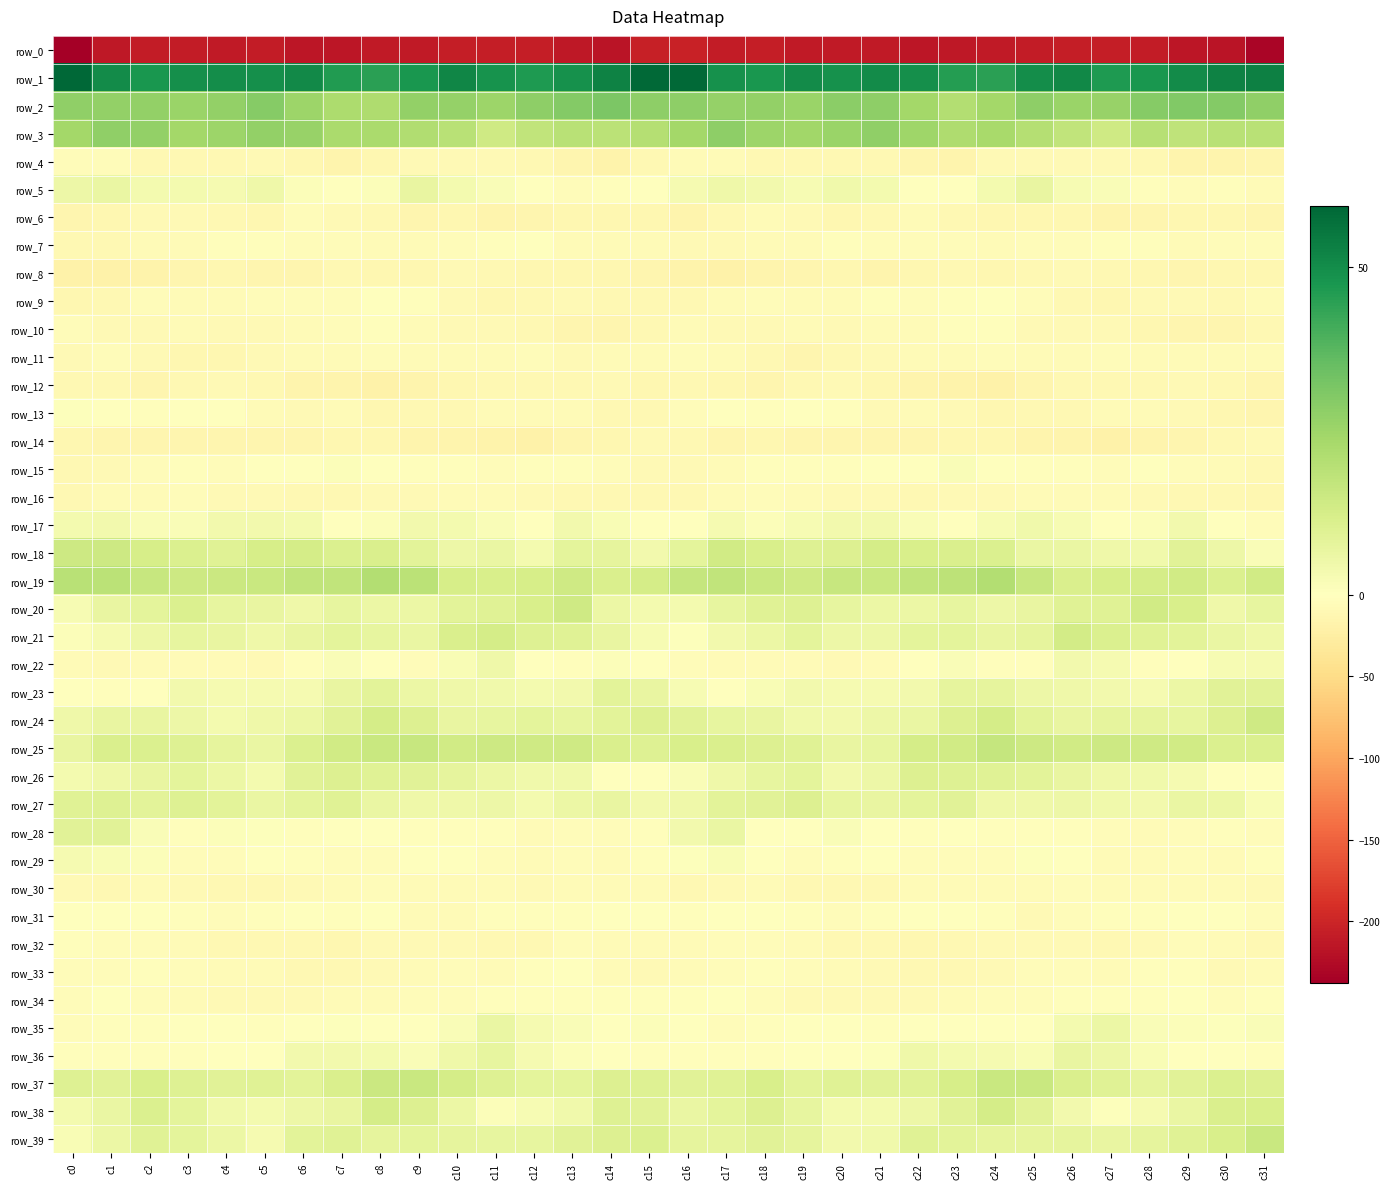

Reading right to left, what are all the values shown in this chart?

row_0: -231.2	-216.2	-215.0	-208.5	-207.1	-206.3	-209.3	-210.8	-212.7	-215.0	-210.6	-210.3	-210.2	-207.7	-209.7	-203.2	-205.7	-216.6	-212.5	-207.5	-206.5	-207.3	-210.0	-211.3	-213.9	-214.5	-209.4	-211.0	-208.8	-208.1	-212.1	-237.8
row_1: 53.2	52.7	50.2	47.3	46.7	51.2	49.9	44.6	45.6	49.3	50.5	48.6	50.2	47.6	49.0	58.7	58.6	52.6	48.9	46.4	48.3	51.8	47.2	44.7	46.2	50.9	49.3	49.6	49.2	47.5	50.4	59.3
row_2: 27.5	29.8	30.3	29.4	26.1	25.7	27.9	23.9	20.8	24.1	28.2	28.7	25.5	27.1	26.7	28.0	27.9	31.2	30.0	28.1	25.4	26.7	27.3	21.7	21.9	25.3	29.4	27.3	25.8	27.2	27.0	27.8
row_3: 19.0	19.1	18.0	19.5	14.1	17.4	20.0	22.8	21.7	24.9	27.6	25.7	24.2	25.4	27.8	23.8	20.3	18.5	19.4	17.6	14.2	19.0	21.0	22.7	22.4	26.4	27.0	25.2	23.8	27.0	27.4	23.8
row_4: -13.1	-16.5	-15.4	-11.0	-8.6	-8.2	-8.6	-8.3	-16.1	-14.3	-9.7	-10.0	-11.0	-10.5	-6.7	-5.9	-10.5	-17.4	-13.2	-10.0	-8.2	-8.7	-7.5	-11.3	-16.6	-12.4	-8.9	-11.0	-10.5	-9.8	-4.5	-4.6
row_5: -6.2	-2.5	-3.9	-2.4	1.7	2.4	6.9	3.4	-1.1	0.3	3.5	4.3	2.6	3.9	4.8	3.1	-0.6	-2.6	-4.2	-0.1	1.7	3.6	6.9	1.0	-1.0	1.2	4.8	3.2	3.4	3.6	6.4	5.1
row_6: -14.7	-12.6	-12.2	-13.1	-15.5	-12.2	-12.3	-12.0	-9.8	-5.9	-10.3	-12.8	-8.1	-7.3	-11.0	-15.1	-12.9	-12.3	-12.5	-13.6	-14.9	-11.3	-13.1	-10.9	-8.9	-5.6	-12.8	-10.9	-7.4	-8.2	-12.7	-14.5
row_7: -5.2	-3.8	-7.4	-2.3	-2.2	-4.2	-5.1	-6.8	-4.7	-4.6	-4.4	-2.3	-5.7	-6.1	-8.9	-8.5	-5.6	-5.6	-5.8	-1.5	-2.9	-4.5	-6.2	-6.2	-4.2	-5.2	-3.4	-3.3	-5.9	-7.3	-9.6	-9.4
row_8: -11.2	-11.4	-13.3	-11.5	-10.7	-8.6	-10.8	-12.4	-9.3	-11.7	-14.9	-12.9	-13.5	-16.7	-18.9	-17.1	-13.9	-12.4	-12.5	-11.4	-9.7	-8.8	-12.1	-11.4	-9.3	-13.6	-14.4	-12.6	-14.5	-18.2	-19.5	-19.5
row_9: -7.2	-10.3	-8.5	-8.1	-12.1	-10.0	-4.4	-0.7	-3.2	-5.5	-3.2	-6.6	-6.3	-4.9	-7.4	-9.4	-10.1	-10.3	-7.6	-9.6	-12.3	-7.7	-2.9	-0.8	-4.6	-4.6	-3.9	-7.2	-5.6	-5.5	-9.4	-12.9
row_10: -10.9	-14.2	-14.8	-12.1	-8.1	-8.7	-8.2	-3.3	-3.7	-5.9	-6.6	-9.3	-7.1	-8.1	-8.2	-5.6	-10.0	-14.8	-14.4	-10.2	-8.2	-8.6	-6.6	-2.3	-5.0	-5.8	-7.8	-8.6	-7.3	-8.3	-7.7	-4.6
row_11: -7.3	-6.2	-7.3	-5.8	-5.4	-6.9	-7.0	-4.4	-6.1	-7.0	-7.6	-11.0	-13.6	-10.6	-6.0	-5.2	-6.1	-6.1	-7.4	-4.9	-6.1	-7.2	-5.8	-4.6	-6.8	-7.0	-8.4	-12.9	-12.6	-9.1	-5.3	-8.3
row_12: -14.1	-10.6	-8.9	-10.5	-10.4	-10.3	-14.2	-19.3	-17.3	-15.4	-11.6	-8.5	-9.8	-13.1	-12.6	-10.9	-11.9	-9.3	-9.3	-10.7	-9.7	-11.5	-16.0	-19.8	-15.9	-15.0	-9.5	-9.0	-10.5	-14.3	-10.6	-9.4
row_13: -13.3	-12.3	-8.1	-6.7	-6.6	-9.8	-10.2	-11.6	-8.6	-7.2	-7.9	-3.2	-1.1	-3.2	-1.7	-3.8	-10.3	-11.1	-6.8	-6.8	-7.4	-10.6	-10.3	-11.5	-7.3	-7.8	-6.8	-1.5	-1.8	-3.1	-0.6	0.9
row_14: -9.0	-11.0	-13.4	-16.4	-20.0	-16.2	-16.5	-12.1	-12.0	-13.3	-14.1	-13.5	-14.0	-13.0	-13.6	-10.2	-8.6	-12.1	-13.8	-18.9	-18.5	-16.3	-15.3	-11.3	-12.9	-13.7	-13.8	-14.0	-13.3	-13.0	-13.7	-11.4
row_15: -10.3	-6.5	-4.0	-1.3	-4.1	-2.5	-2.1	-1.3	1.8	-0.1	-0.1	-2.8	-3.6	-3.3	-6.6	-8.0	-8.5	-5.3	-2.9	-2.0	-3.8	-1.9	-2.6	0.4	1.2	-0.4	-0.4	-4.2	-2.6	-4.7	-7.7	-10.9
row_16: -12.5	-10.4	-9.8	-8.6	-6.5	-5.8	-7.1	-8.1	-8.5	-10.2	-8.9	-8.6	-5.9	-5.2	-6.0	-9.4	-9.9	-10.3	-9.5	-7.9	-5.8	-6.1	-8.1	-7.7	-9.4	-9.8	-8.8	-7.9	-4.8	-5.6	-6.8	-10.5
row_17: -4.2	0.3	4.0	1.1	0.4	2.8	4.4	2.4	-0.7	1.4	4.0	4.1	2.6	1.1	2.8	-0.3	-1.4	2.2	3.7	-0.1	1.5	3.4	4.1	1.4	-1.0	3.3	3.8	4.1	1.8	1.6	3.8	3.5
row_18: 1.4	5.5	8.9	4.4	5.0	6.3	6.5	10.9	11.2	11.8	12.7	10.6	10.1	11.6	13.7	8.0	4.1	7.5	7.9	3.4	6.4	5.4	8.6	11.4	11.0	12.8	12.2	9.7	10.7	12.4	14.7	14.8
row_19: 13.8	10.7	13.9	12.7	12.3	11.2	16.1	20.7	18.1	17.4	15.6	15.8	14.4	15.7	17.3	16.6	12.9	11.5	14.1	12.3	11.8	12.2	18.6	20.4	17.1	17.3	15.3	15.2	14.7	15.8	18.8	19.2
row_20: 7.1	4.7	11.6	13.7	9.4	9.3	6.5	5.3	7.0	5.7	5.8	7.4	9.8	9.6	7.2	3.7	3.5	5.9	14.0	12.0	9.4	8.4	5.8	5.6	7.2	4.8	6.9	7.4	11.0	7.9	6.8	2.3
row_21: 5.1	6.2	8.7	9.7	11.1	13.0	7.4	6.7	7.9	8.0	5.2	5.4	8.0	5.9	4.0	0.7	2.6	6.8	9.6	9.7	12.8	11.4	6.2	7.3	8.3	6.8	4.7	6.8	7.3	5.2	2.9	1.1
row_22: 3.2	2.5	-1.4	-2.6	3.0	4.2	-2.8	-2.7	1.6	-0.3	-5.9	-7.9	-6.2	-6.9	-7.4	-5.2	-0.1	1.4	-2.8	-0.9	4.8	2.1	-4.5	-0.6	1.7	-2.5	-7.5	-7.1	-6.1	-7.2	-7.8	-7.4
row_23: 9.2	9.0	6.0	2.9	3.9	4.9	5.4	7.7	7.5	4.1	3.1	3.0	3.8	2.0	-1.3	2.3	6.6	8.4	4.1	3.5	4.6	4.6	5.8	8.5	6.5	3.1	3.2	2.8	4.1	0.3	-2.2	-0.9
row_24: 13.9	10.6	7.2	7.7	7.5	6.6	8.5	12.8	10.6	6.3	5.4	3.7	4.3	6.7	7.3	9.1	10.5	8.4	7.1	8.3	7.2	6.8	10.2	12.7	8.9	5.9	5.0	3.4	5.3	6.9	6.6	4.8
row_25: 10.9	11.1	13.7	13.9	14.6	13.6	14.7	16.6	13.8	12.9	7.1	6.6	9.5	10.3	11.5	11.8	9.9	11.6	14.1	14.1	14.5	13.7	15.9	15.6	13.7	10.8	6.3	7.5	10.0	10.8	11.2	6.7
row_26: 0.3	-0.0	3.0	4.6	4.7	6.9	8.7	9.6	10.0	10.4	5.2	4.0	8.3	7.1	5.0	1.7	0.3	0.4	4.4	4.2	5.7	7.6	9.3	9.5	10.4	9.2	3.6	6.0	8.2	6.6	4.7	3.5
row_27: 2.1	5.9	6.5	4.0	4.3	5.4	4.9	5.1	9.2	8.2	6.9	7.1	10.3	8.9	8.3	4.8	4.0	6.7	5.8	3.5	5.2	4.9	4.8	6.4	9.3	8.0	6.3	8.7	10.1	8.4	9.9	9.7
row_28: -4.2	-3.4	-4.4	-6.3	-5.5	-2.5	-3.0	-2.2	-1.0	-2.1	-0.9	1.8	-1.7	-0.8	6.3	3.7	-2.2	-3.9	-4.6	-7.0	-3.6	-3.0	-2.8	-1.7	-1.1	-2.3	0.5	1.2	-2.7	1.8	8.8	9.2
row_29: -3.5	-6.6	-5.4	-6.4	-6.5	-1.0	0.6	-4.3	-5.4	-3.8	-1.1	-2.2	-5.3	-0.4	2.0	0.6	-2.9	-7.1	-4.9	-7.1	-4.3	0.4	-1.4	-5.2	-4.7	-3.0	-0.4	-4.5	-3.9	1.3	2.1	3.0
row_30: -7.9	-7.1	-6.3	-7.2	-7.0	-5.1	-6.8	-6.2	-6.0	-7.2	-9.8	-10.1	-9.4	-6.8	-8.6	-10.2	-6.7	-6.5	-6.7	-7.5	-5.7	-5.6	-7.4	-5.4	-6.1	-8.6	-9.7	-10.1	-8.6	-6.4	-9.8	-8.8
row_31: -4.1	-0.7	-1.5	-2.8	-2.4	-5.1	-7.7	-2.3	-1.5	-1.8	-2.2	-4.4	-3.1	-1.5	-0.8	-2.8	-0.2	-0.1	-2.2	-3.0	-2.5	-7.1	-6.0	-1.2	-1.9	-1.5	-3.0	-4.0	-3.0	-0.4	-1.6	-0.7
row_32: -9.4	-6.9	-4.8	-7.9	-10.1	-8.6	-9.1	-8.6	-10.5	-11.4	-9.9	-11.0	-6.8	-4.7	-4.0	-6.8	-7.0	-6.0	-5.2	-9.6	-9.4	-8.6	-9.0	-8.8	-11.4	-10.6	-10.3	-9.7	-5.8	-4.1	-4.3	-3.4
row_33: -7.1	-7.6	-2.8	-2.1	-6.2	-5.4	-5.0	-7.7	-9.8	-9.7	-8.1	-7.0	-4.9	-3.5	-4.5	-6.3	-8.2	-6.2	-1.8	-3.5	-6.4	-5.0	-5.6	-8.8	-10.0	-9.4	-7.4	-6.5	-4.1	-3.4	-5.0	-4.9
row_34: -2.6	-3.7	-1.1	-3.4	-2.1	-3.4	-4.6	-5.5	-7.0	-7.9	-8.2	-8.3	-8.1	-5.1	-1.8	-2.1	-3.5	-2.6	-1.9	-3.3	-1.9	-4.3	-4.5	-6.3	-7.4	-8.2	-7.8	-8.9	-7.0	-3.8	-1.8	-4.3
row_35: 1.8	0.5	1.1	1.8	5.6	3.3	0.4	-0.8	0.1	0.0	-2.1	-1.8	-1.1	-2.1	-3.9	-1.6	1.1	0.2	1.4	2.9	6.1	1.4	0.0	-0.9	0.8	-1.3	-1.9	-1.5	-1.1	-3.3	-3.5	-4.2
row_36: -3.5	-1.6	0.2	2.0	5.4	6.5	2.3	3.0	3.6	4.7	0.7	-1.4	-1.3	-2.4	-2.3	-3.3	-2.5	-1.3	1.0	3.0	7.1	4.8	1.7	3.5	4.1	3.8	-1.2	-0.5	-2.3	-2.1	-2.3	-2.0
row_37: 10.4	11.0	9.0	7.7	9.4	11.3	15.4	15.6	12.4	9.6	9.2	9.5	8.7	11.9	9.4	9.1	9.9	10.3	8.2	8.2	10.2	13.0	15.5	14.9	11.3	8.7	9.6	8.9	9.8	11.8	8.8	9.8
row_38: 12.0	11.5	6.3	3.2	0.8	3.7	8.9	12.8	9.1	5.3	3.6	3.6	7.0	10.4	8.2	6.2	8.9	9.8	4.5	2.4	1.3	5.6	10.6	12.6	6.9	5.1	3.3	4.6	8.2	10.7	6.2	3.3
row_39: 15.6	11.9	9.7	7.6	6.7	7.6	7.7	7.7	8.5	9.6	4.4	4.1	7.7	8.9	7.9	7.4	11.1	10.6	8.9	7.0	7.3	7.4	8.0	7.6	9.4	8.5	3.0	5.8	8.0	9.3	5.9	2.2